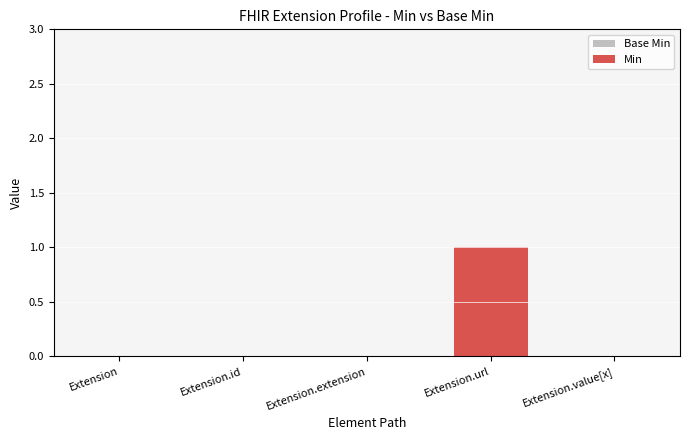

Which series has the widest spread of values?

Base Min